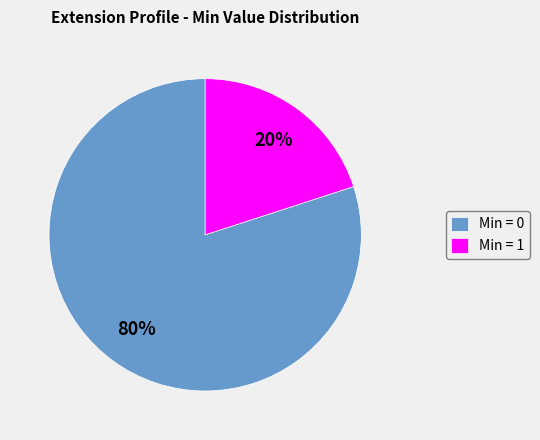

Is the sum of Min = 0 and Min = 1 greater than half?

Yes